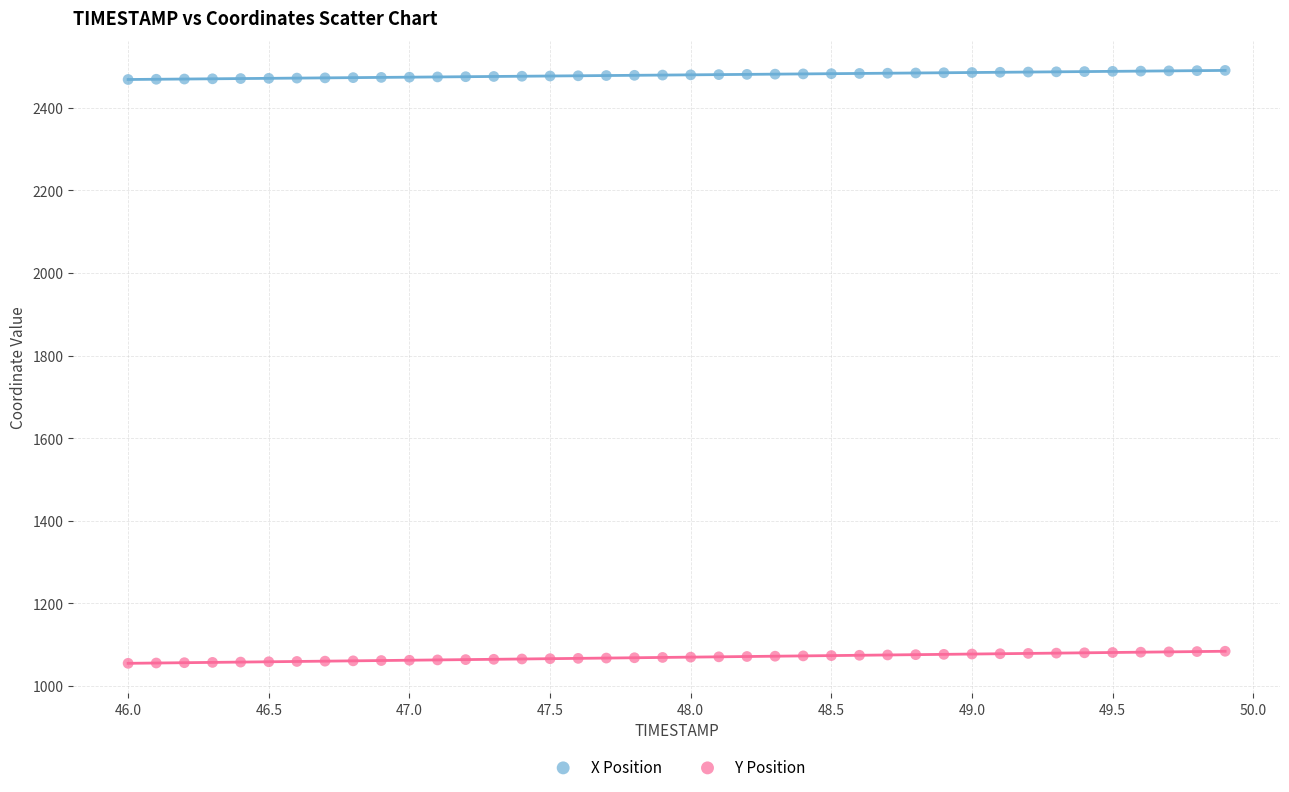

Which series reaches the maximum Y coordinate?

X Position